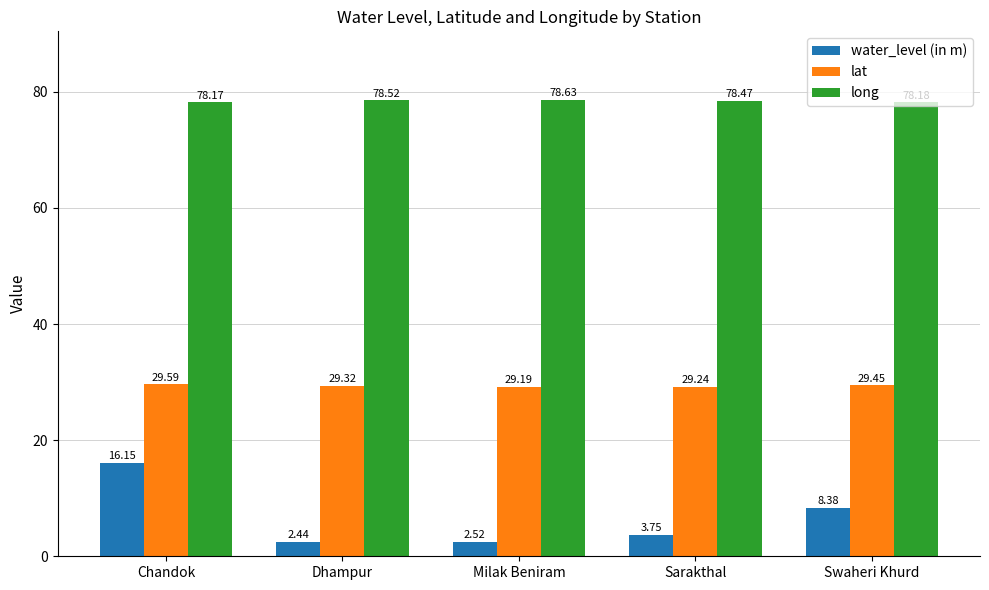

At which category is the sum across all series the highest?

Chandok